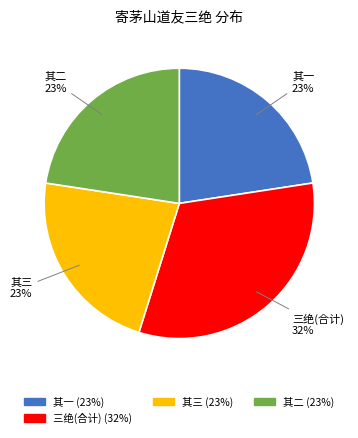

To the nearest percent, what portion does 其一 represent?

23%